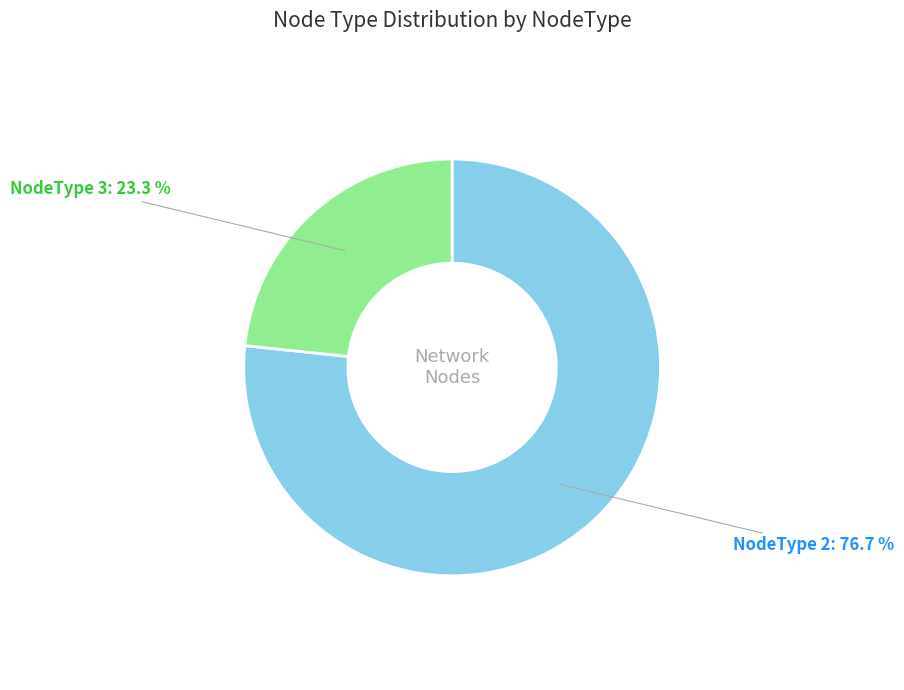

How many slices are in this pie chart?

2